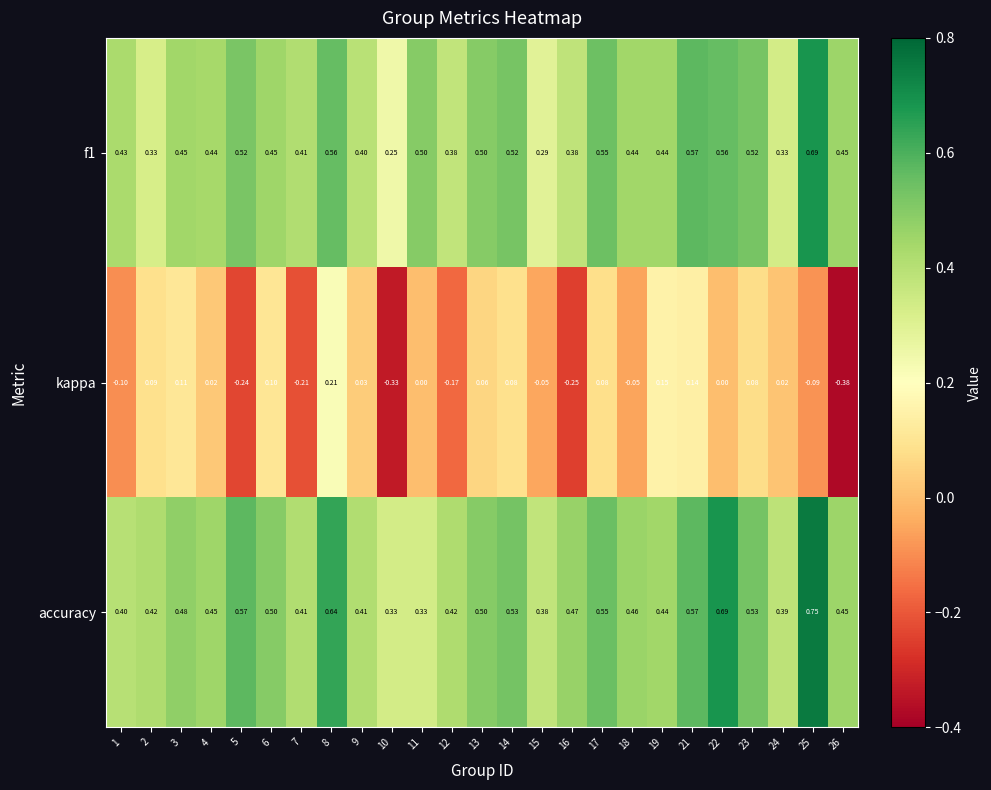

Which series has the largest total across all categories?

accuracy